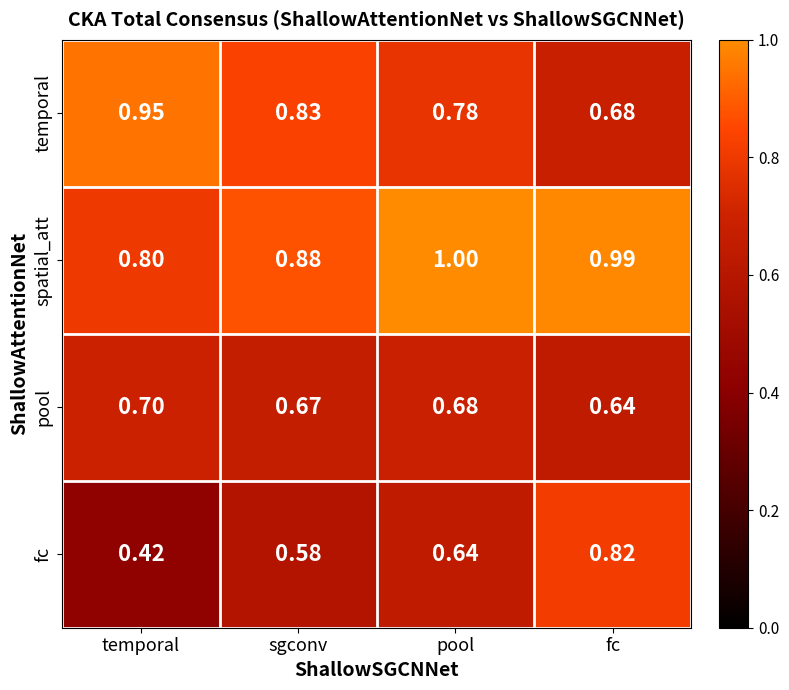

At which category is the sum across all series the highest?

fc